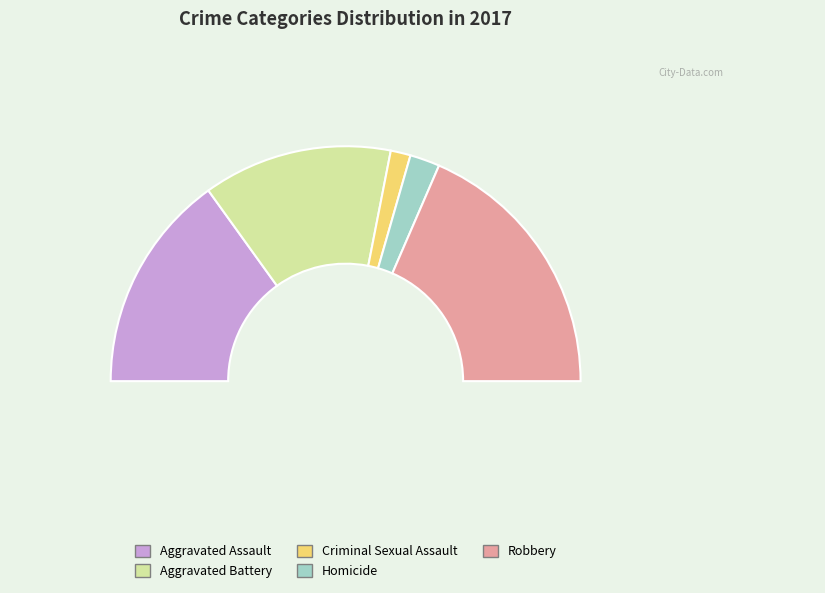

To the nearest percent, what is the combined percentage of Criminal Sexual Assault and Aggravated Assault?

33%